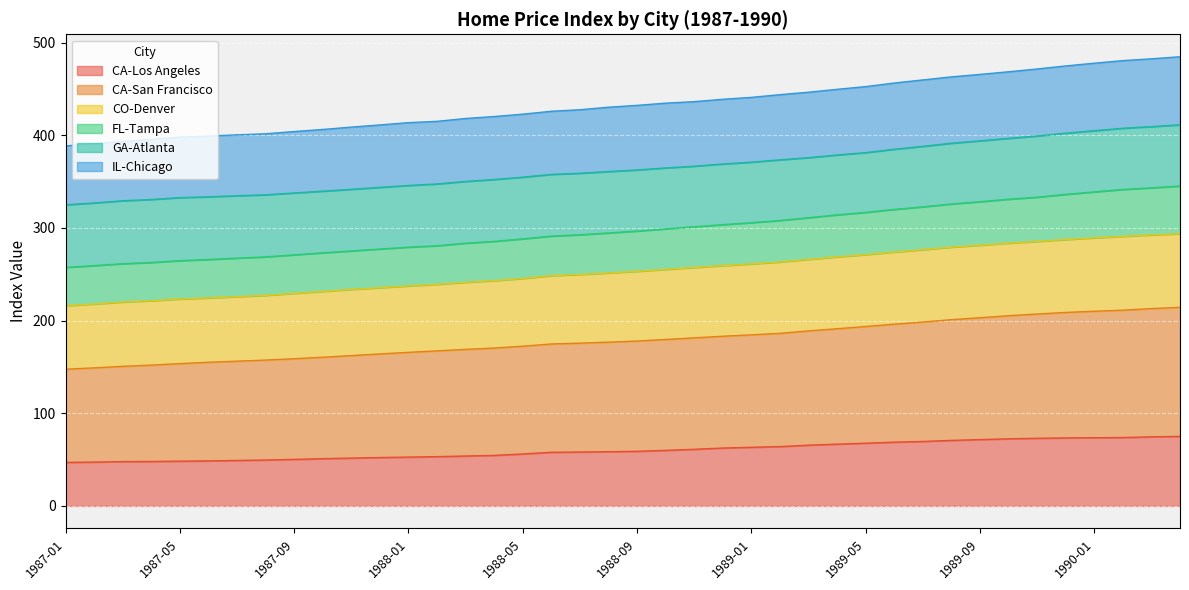

What is the highest value of the CA-Los Angeles series?

75.1